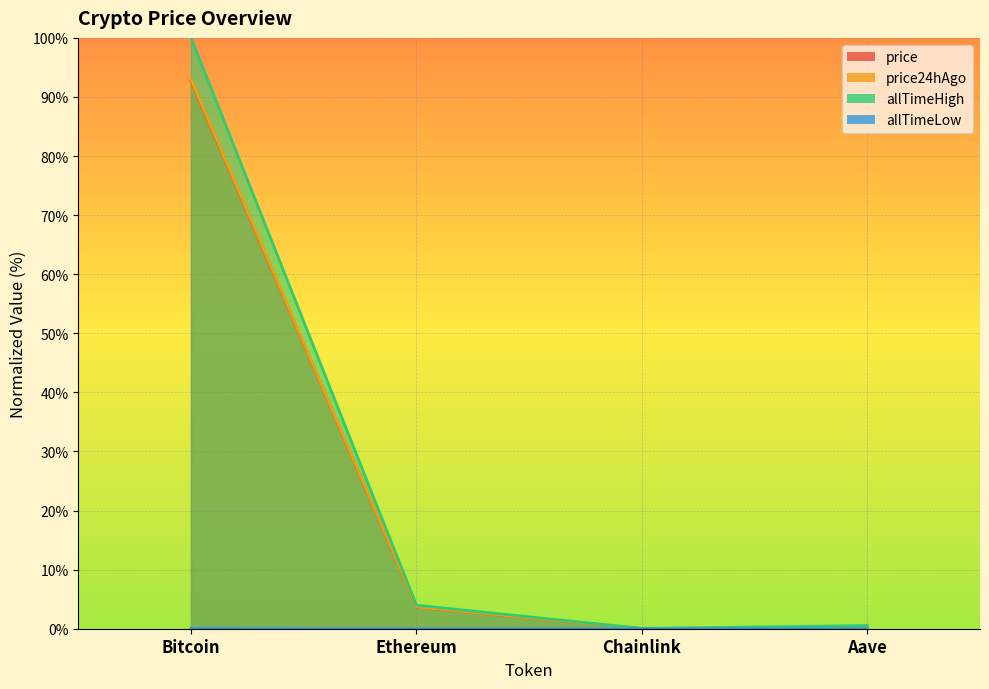

Which series has the largest total across all categories?

allTimeHigh